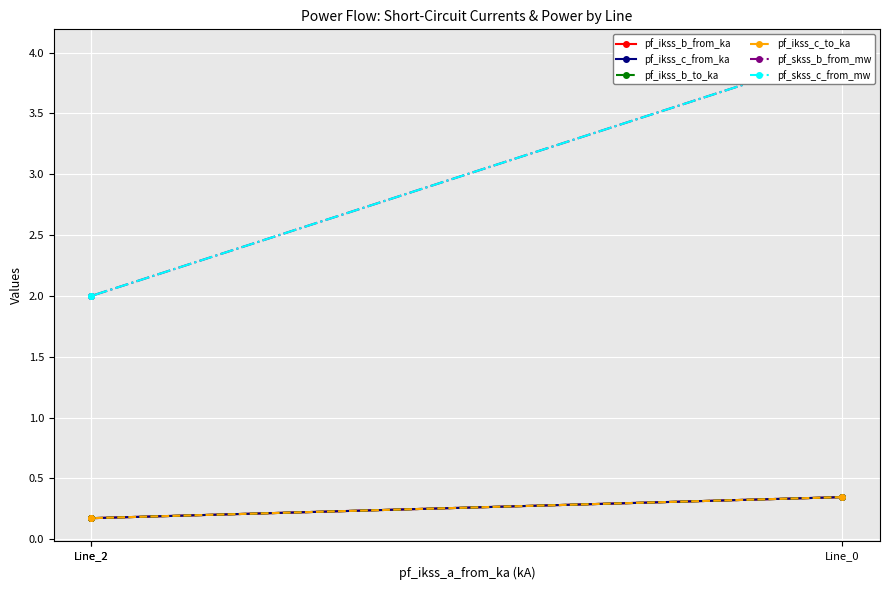

At which label is pf_ikss_b_from_ka closest to 0?

Line_2